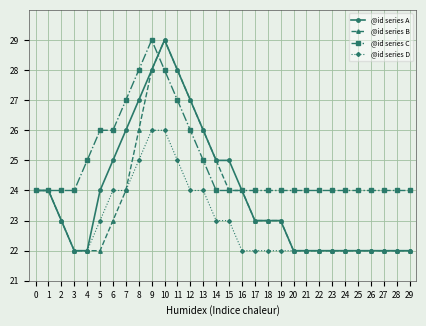

What is the difference between the highest and lowest values at 12?

3